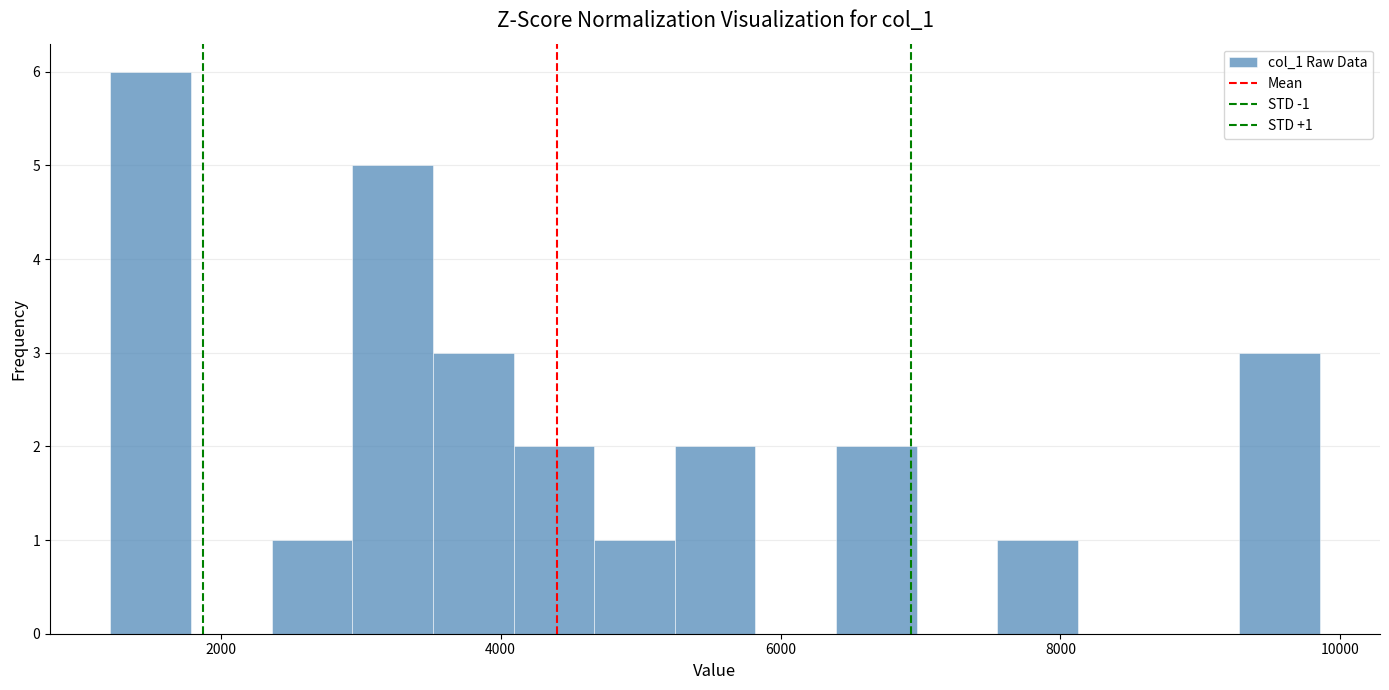

Around what value on the x-axis is the tallest bar? Give the approximate position of its centre, as read against the axis.

1600